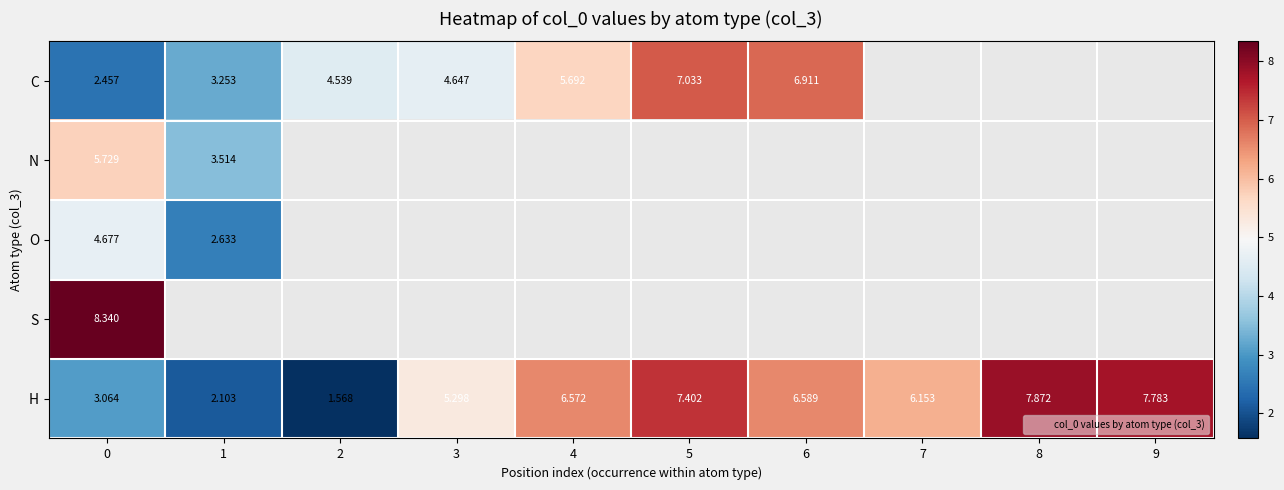

Between 8 and 6, which is larger?

6